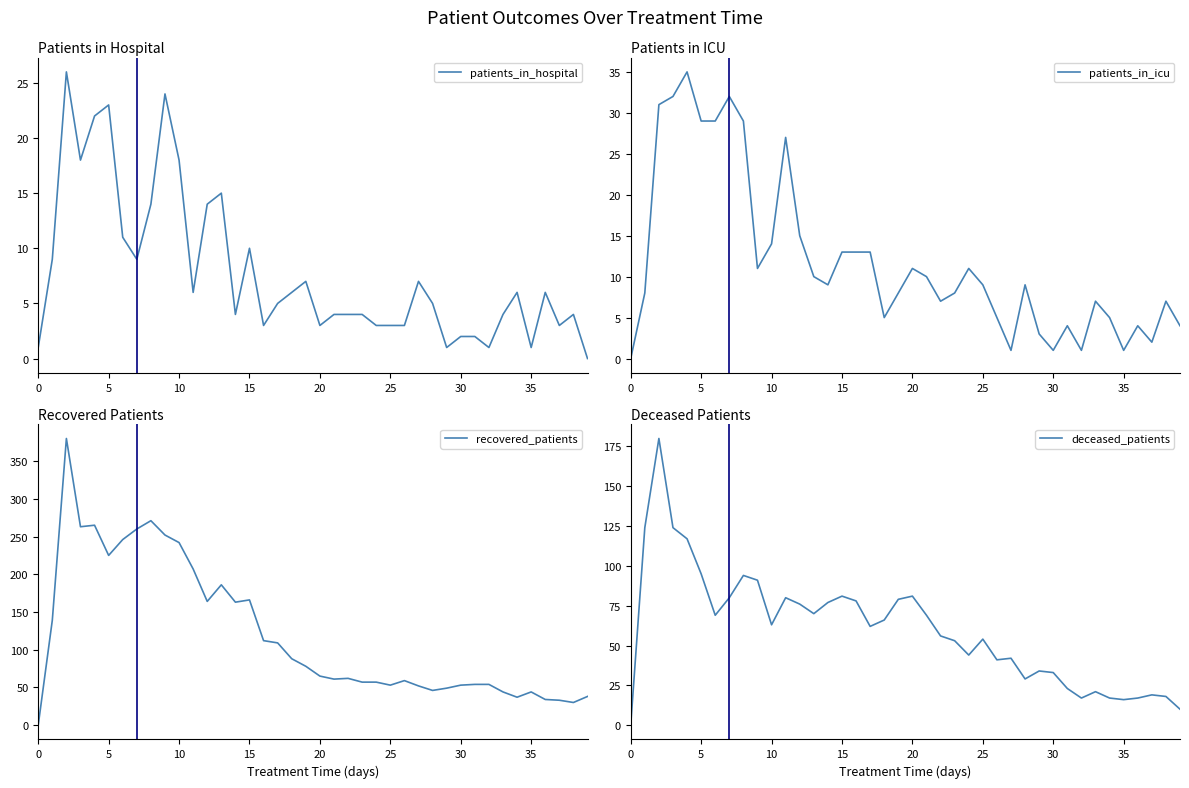

Which category has the lowest value across all series?

39